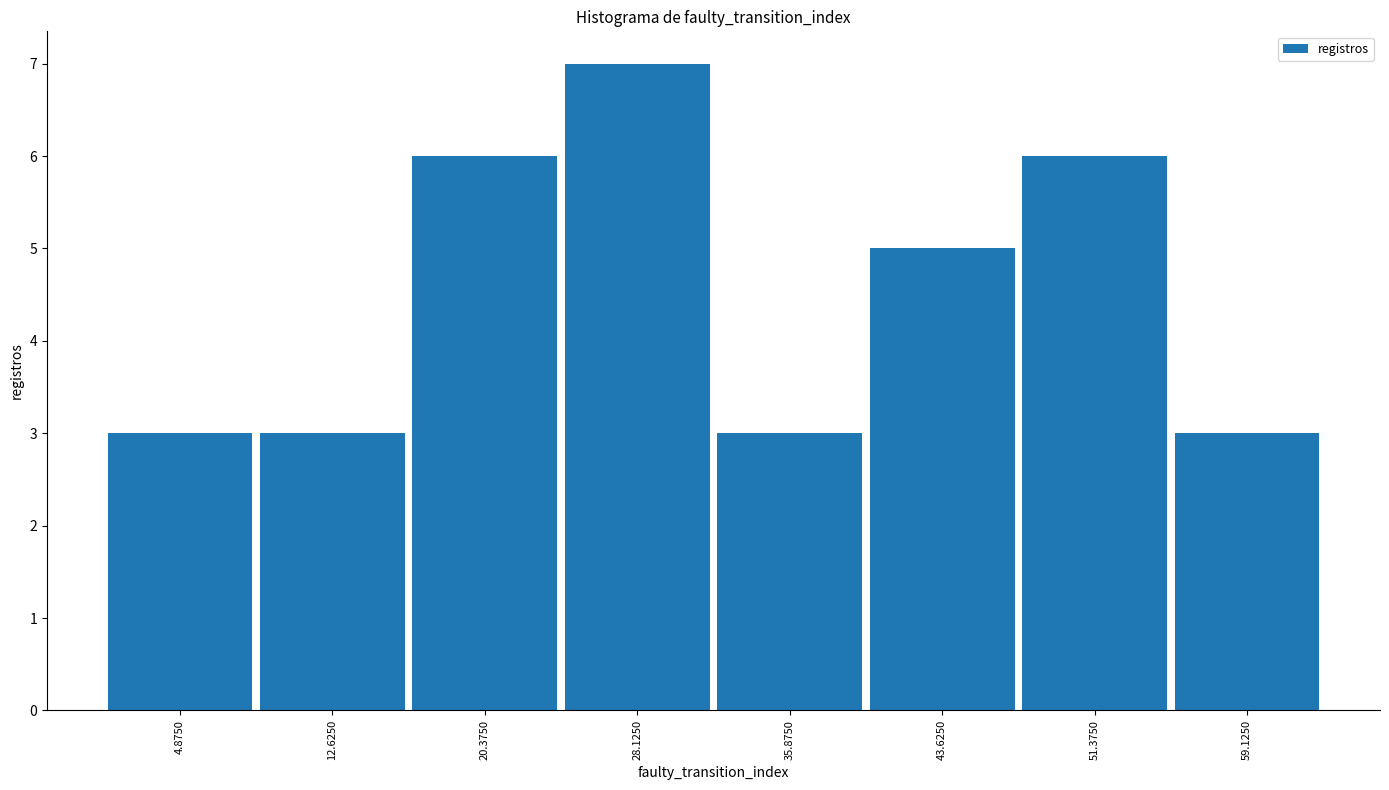

How tall is the bar that spans 17 to 24 on the x-axis? Neither the bar edges nor the heights are printed on the chart, so give them approximately, as read against the axes.

6